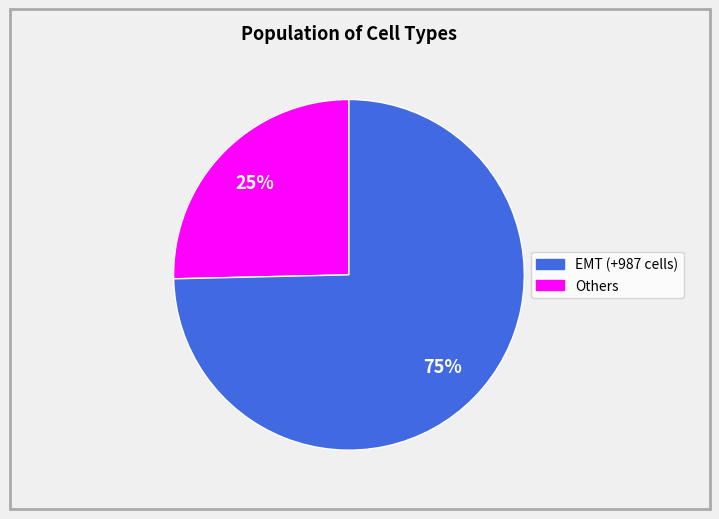

Combined, do EMT (+987 cells) and Others account for over 50%?

Yes